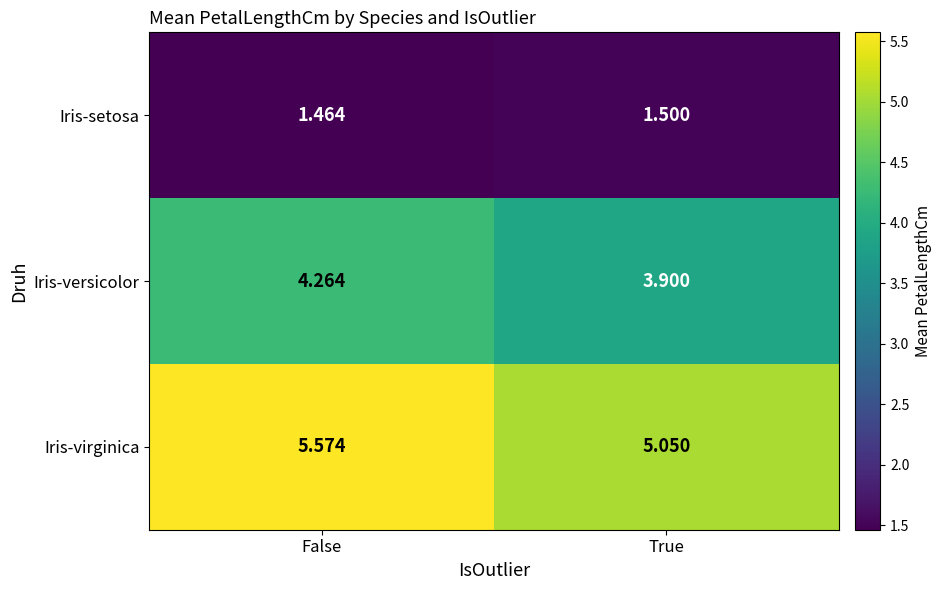

Which series has the widest spread of values?

Iris-virginica